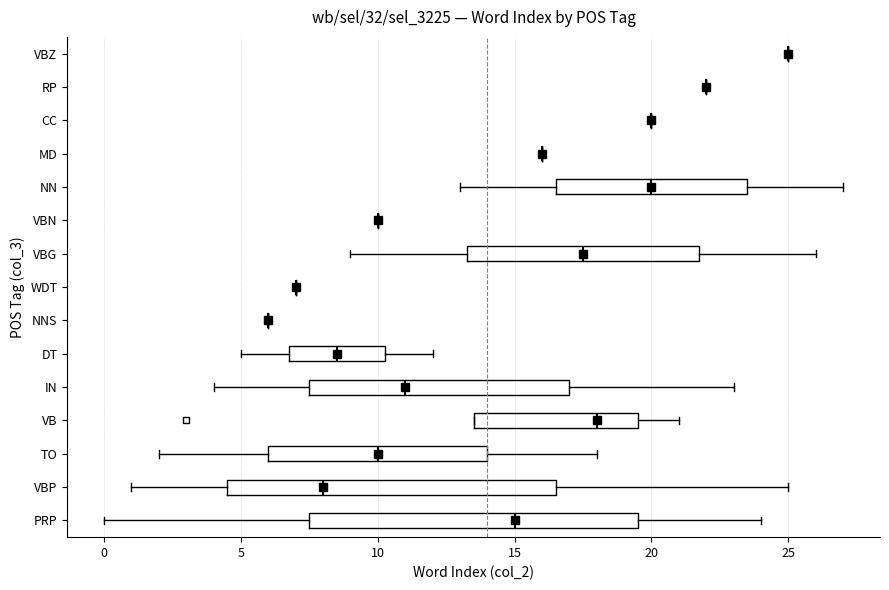

Reading bottom to top, transcribe this box plot: for each box, give where its median line is, the range the box spans, and where its two whiskers end, as read against the x-axis. The values are not printed on the chart, so give them approximately, as read against the axis.

PRP: median 15.0, box 7.5 to 19.5, whiskers 0.0 to 24.0
VBP: median 8.0, box 4.5 to 16.5, whiskers 1.0 to 25.0
TO: median 10.0, box 6.0 to 14.0, whiskers 2.0 to 18.0
VB: median 18.0, box 13.5 to 19.5, whiskers 13.5 to 21.0
IN: median 11.0, box 7.5 to 17.0, whiskers 4.0 to 23.0
DT: median 8.5, box 7.0 to 10.5, whiskers 5.0 to 12.0
NNS: box collapsed to a line at 6.0, whiskers 6.0 to 6.0
WDT: box collapsed to a line at 7.0, whiskers 7.0 to 7.0
VBG: median 17.5, box 13.5 to 22.0, whiskers 9.0 to 26.0
VBN: box collapsed to a line at 10.0, whiskers 10.0 to 10.0
NN: median 20.0, box 16.5 to 23.5, whiskers 13.0 to 27.0
MD: box collapsed to a line at 16.0, whiskers 16.0 to 16.0
CC: box collapsed to a line at 20.0, whiskers 20.0 to 20.0
RP: box collapsed to a line at 22.0, whiskers 22.0 to 22.0
VBZ: box collapsed to a line at 25.0, whiskers 25.0 to 25.0